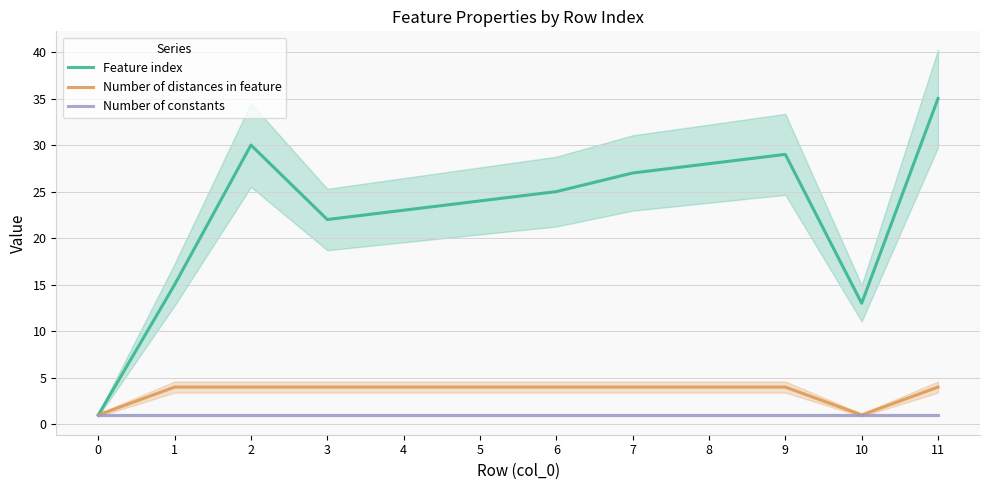

Count the number of data series in this chart.

3